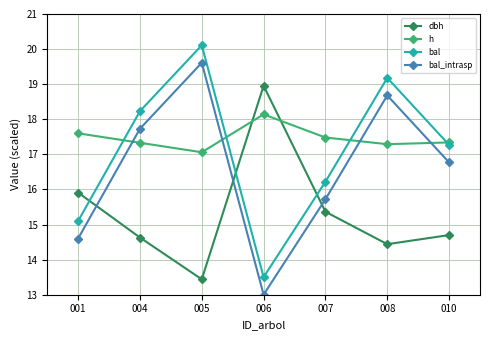

Which label corresponds to the smallest value in the chart?

006